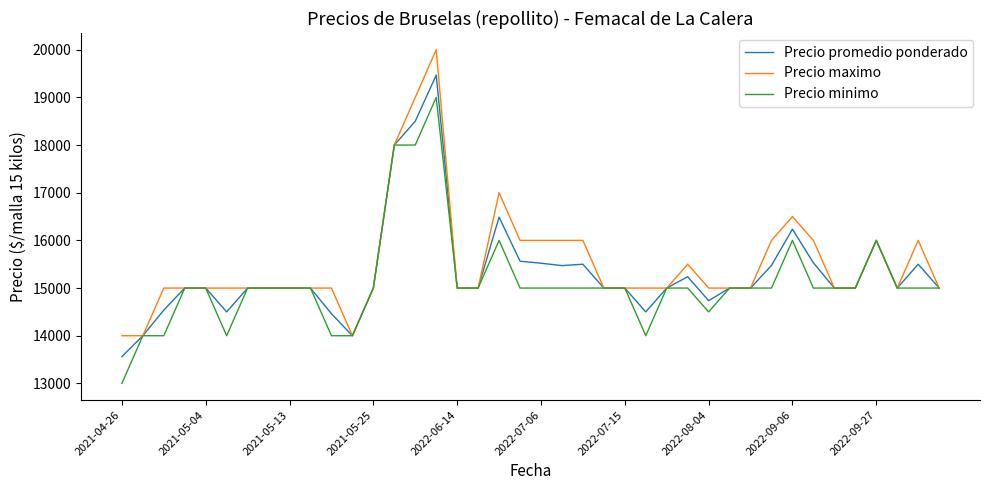

List the series in order of their peak value, lowest first.

Precio minimo, Precio promedio ponderado, Precio maximo